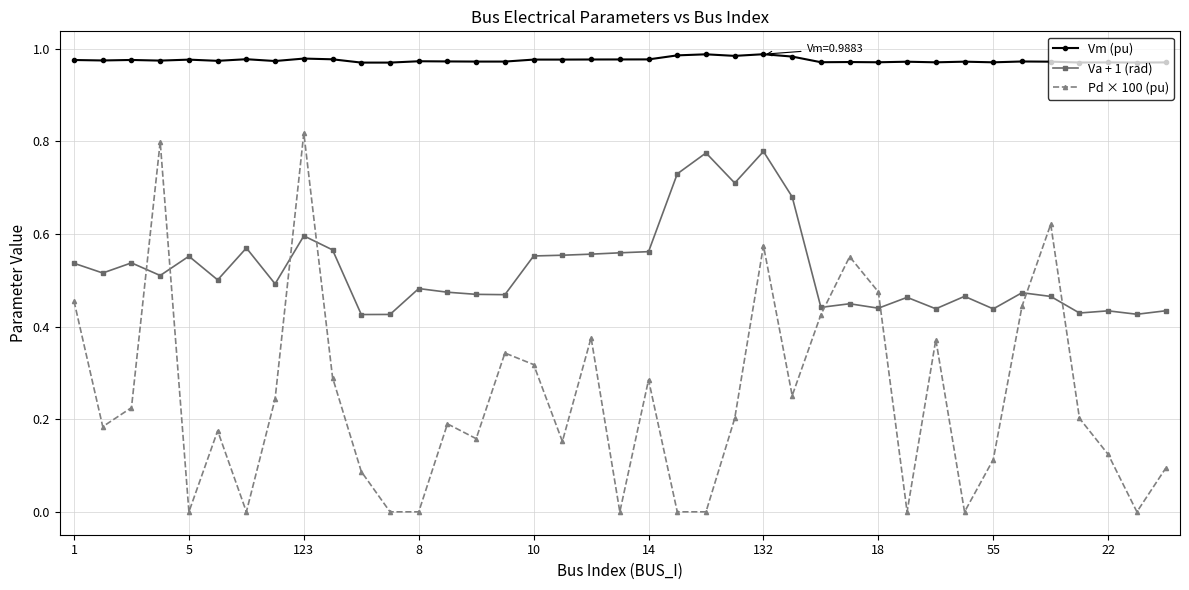

Which series has the largest total across all categories?

Vm (pu)